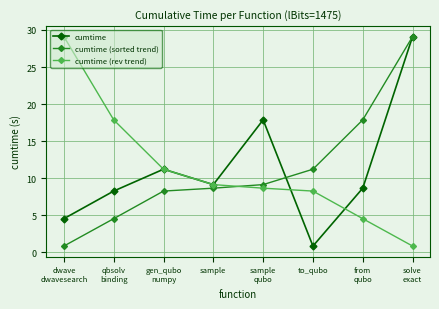

Does the chart display data point markers on the line(s)?

Yes